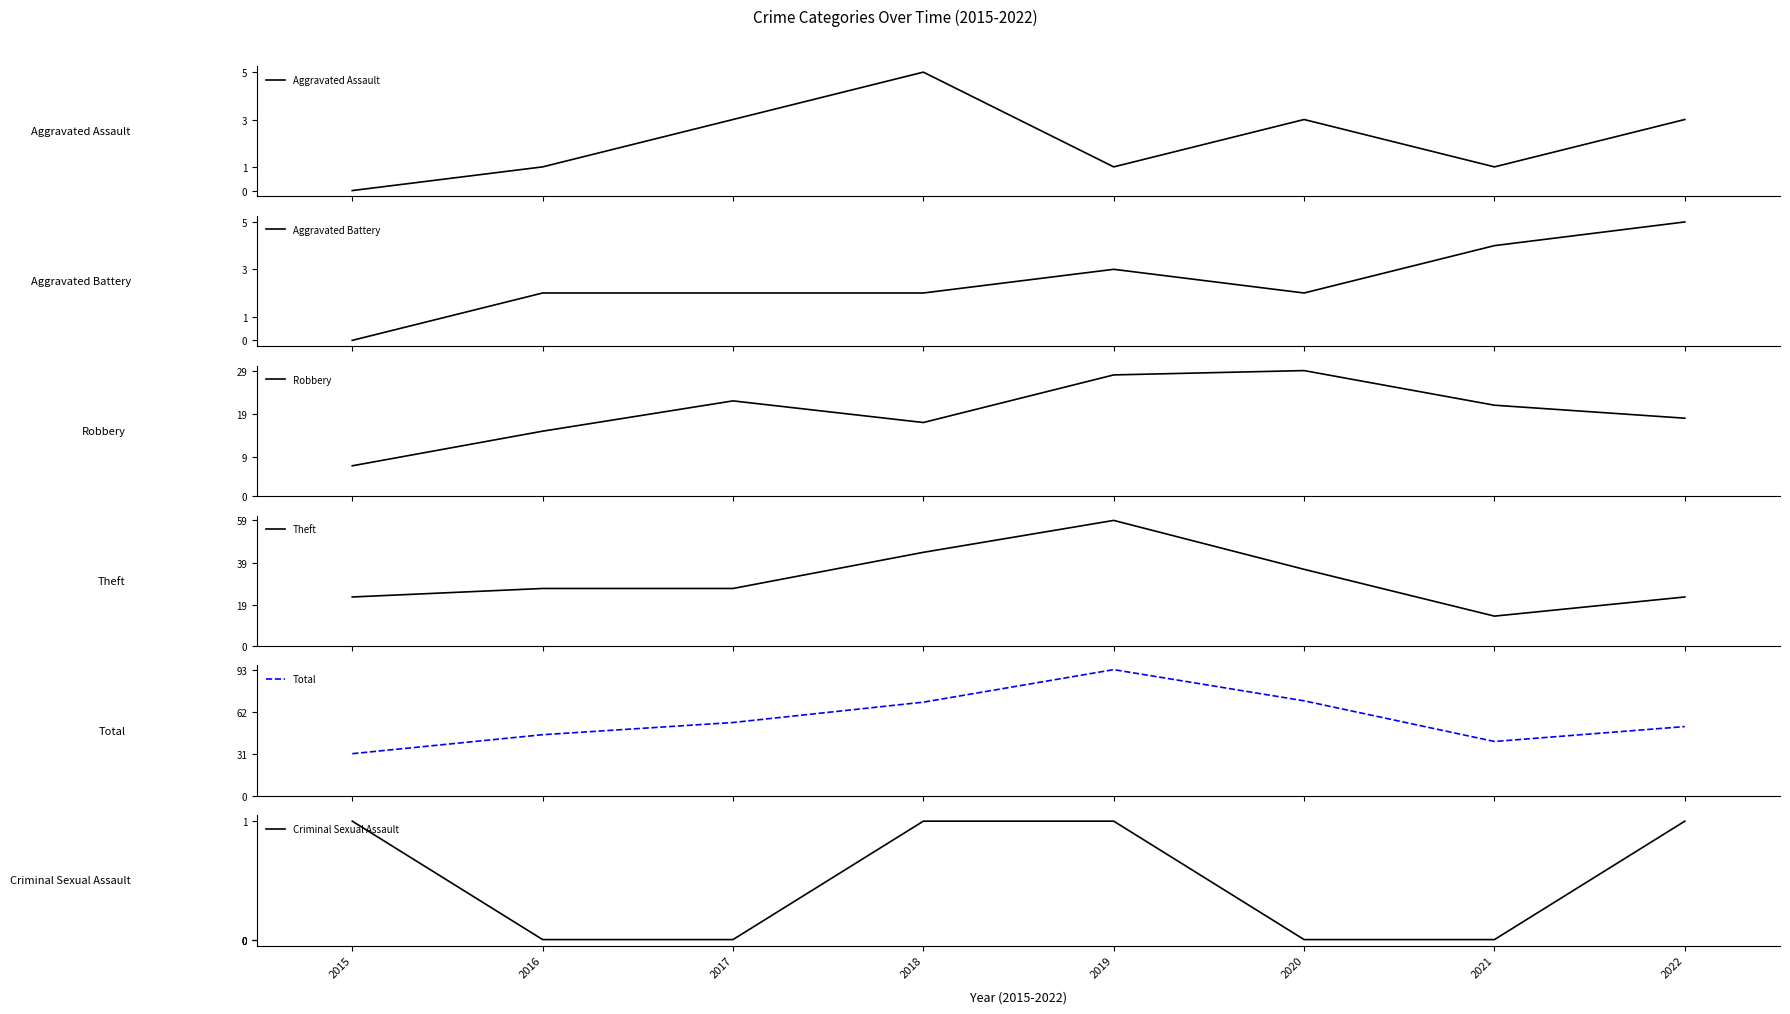

True or false: Theft has more than 0 interior local peaks.

True